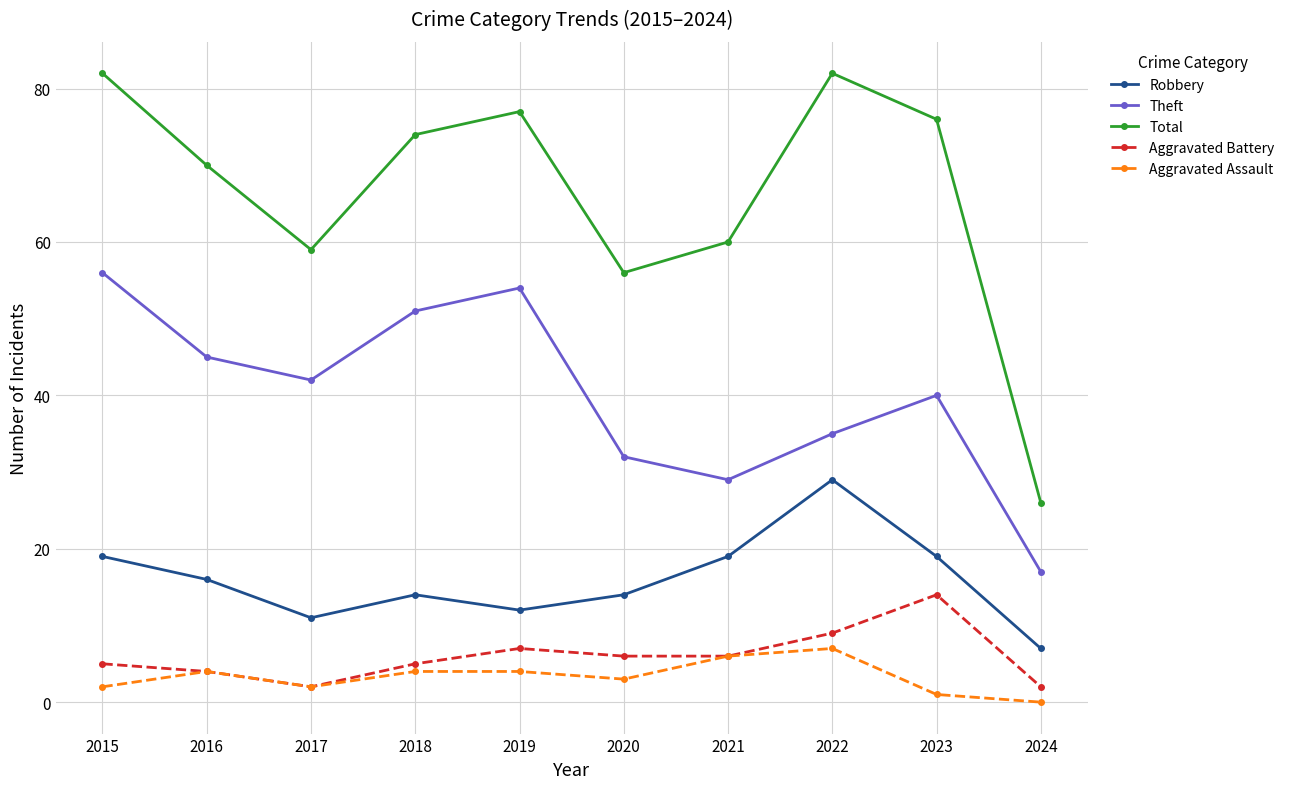

Which series has the largest total across all categories?

Total